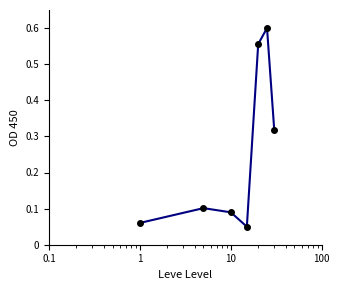

What is the difference between the maximum and second lowest values?

0.5